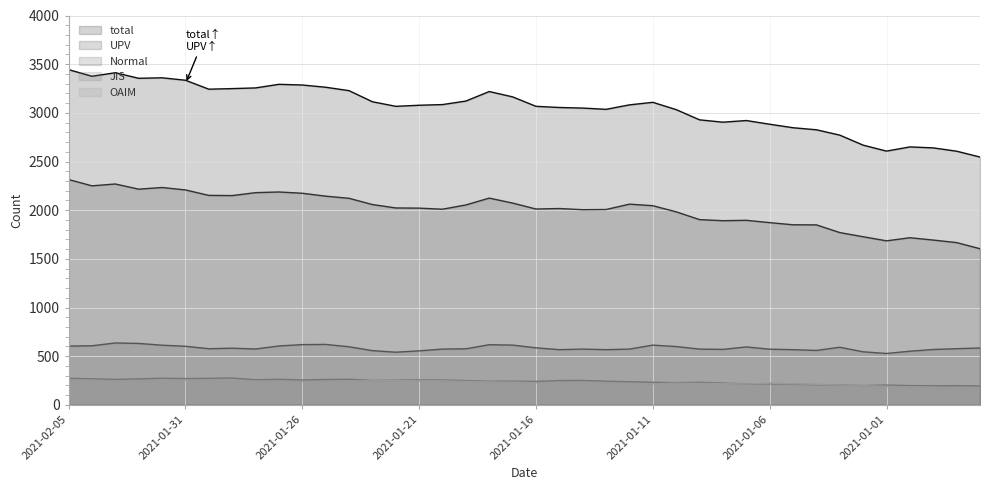

What is the greatest value displayed?

3444